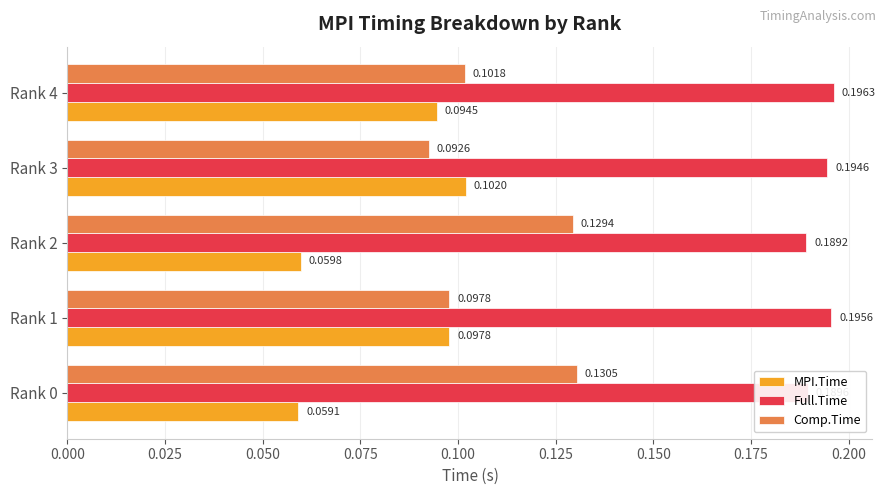

What is the sum of the Comp.Time values at Rank 0 and Rank 2?

0.3